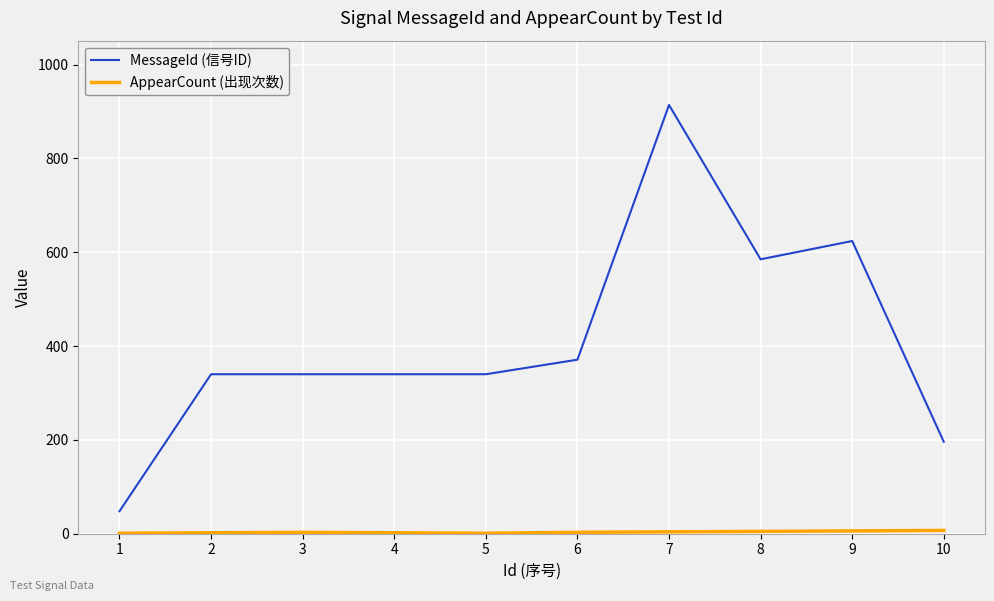

The value of MessageId (信号ID) at 5 is 481. True or false?

False